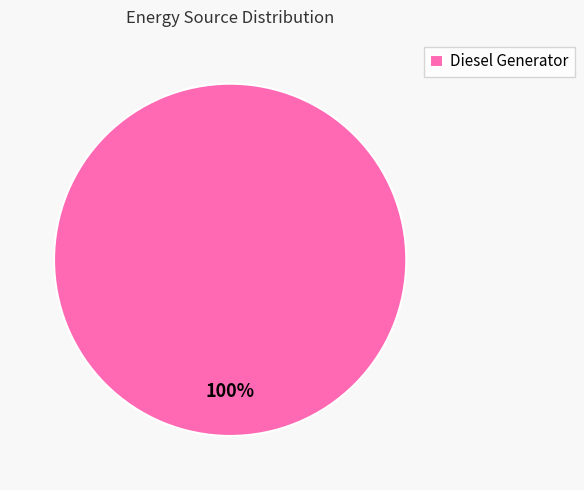

Rank the categories by value from highest to lowest.

Diesel Generator